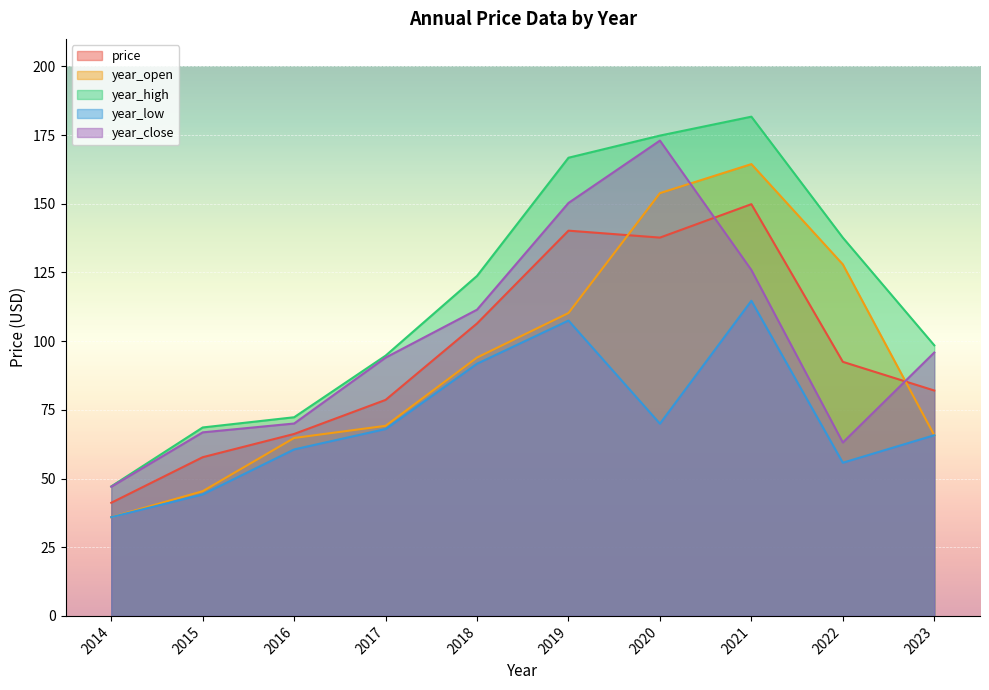

What is the difference between the maximum and second lowest values in the year_open series?

119.0